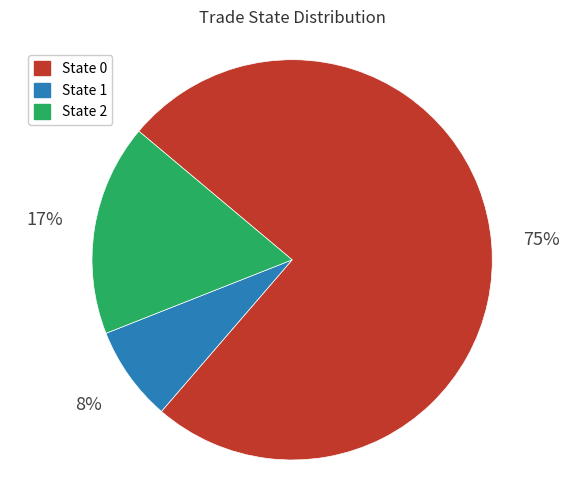

To the nearest percent, what is the average slice percentage?

33%